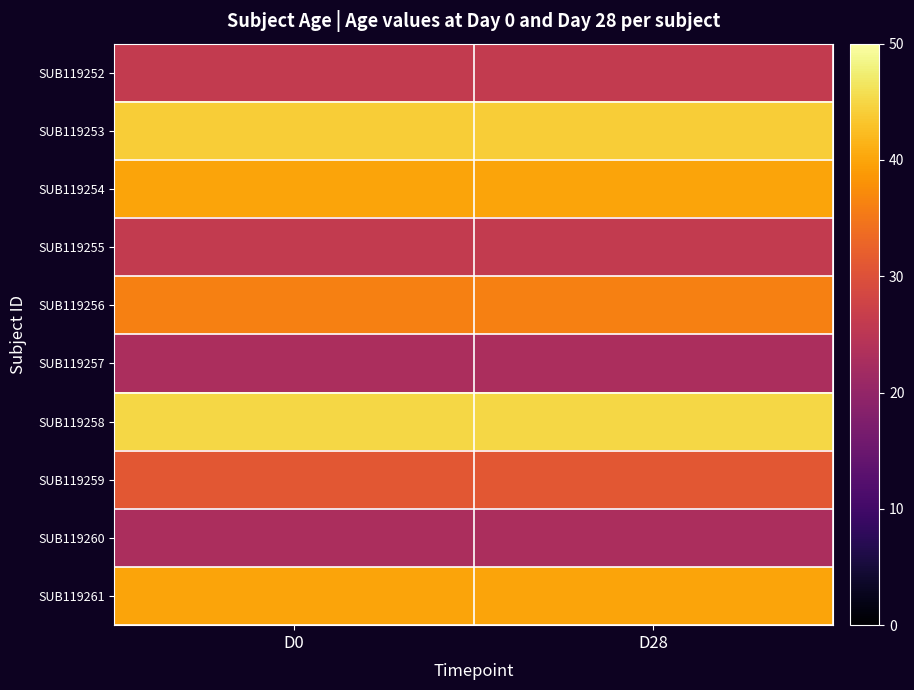

Count the number of categories in the chart.

2